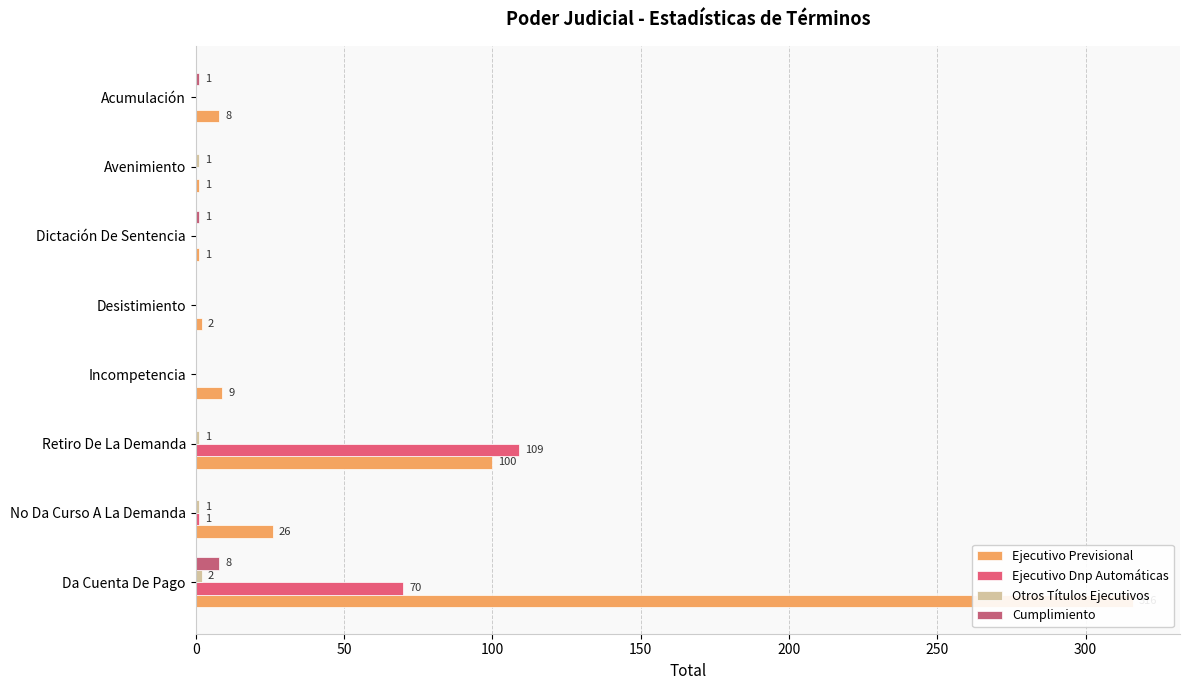

How many categories are shown in the chart?

8